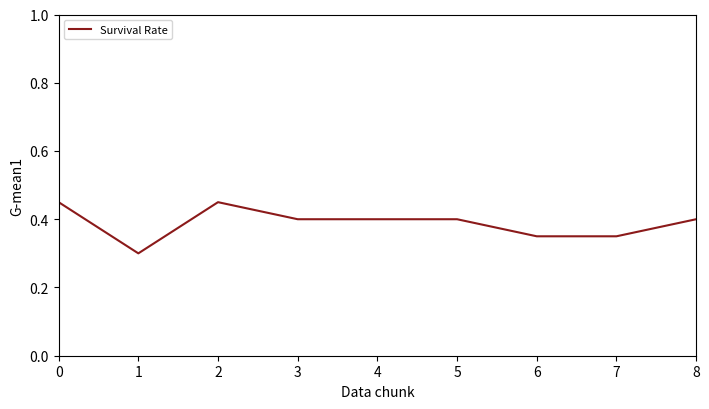

Between 8 and 7, which is larger?

8